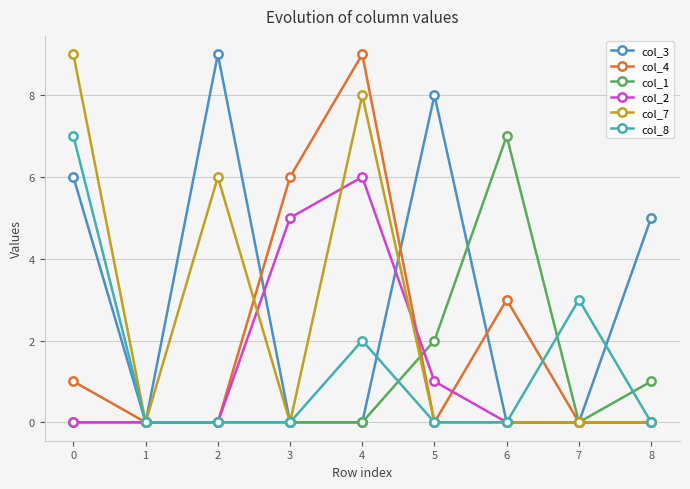

How many interior local valleys does the col_1 series have?

1